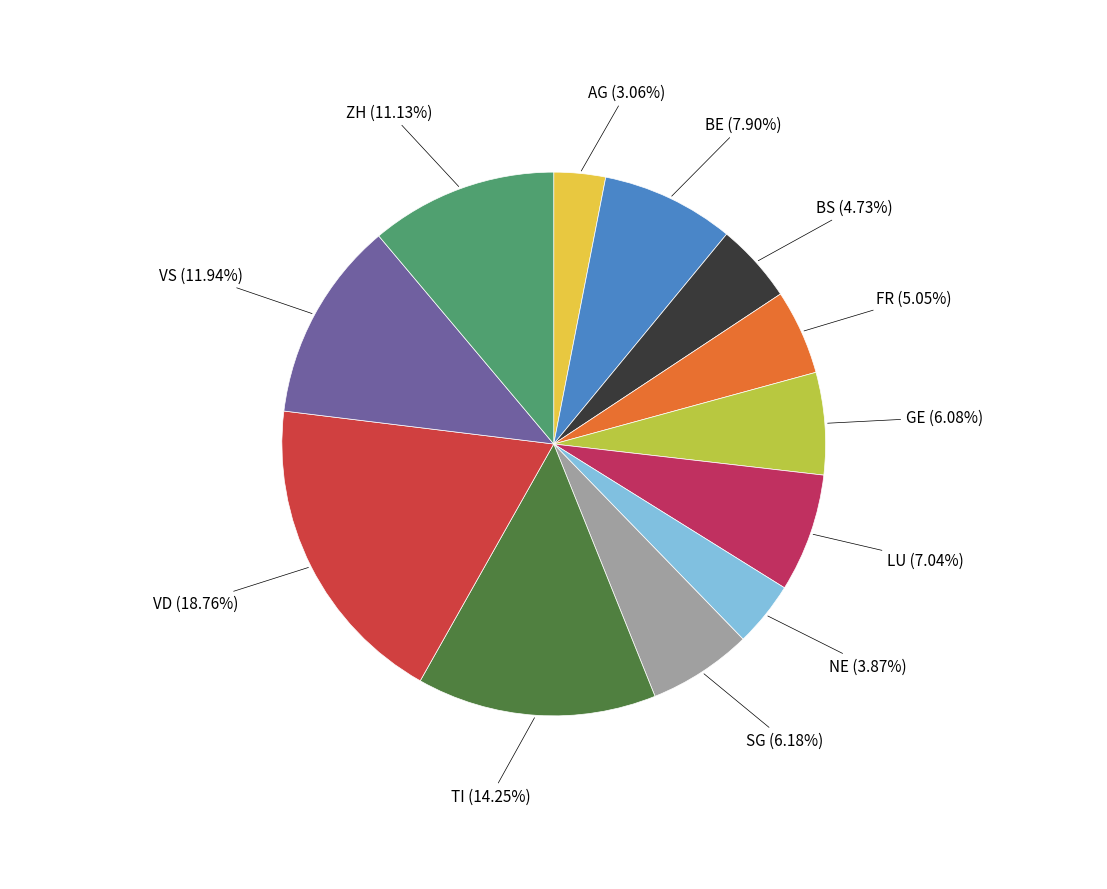

To the nearest percent, what is the average slice percentage?

8%